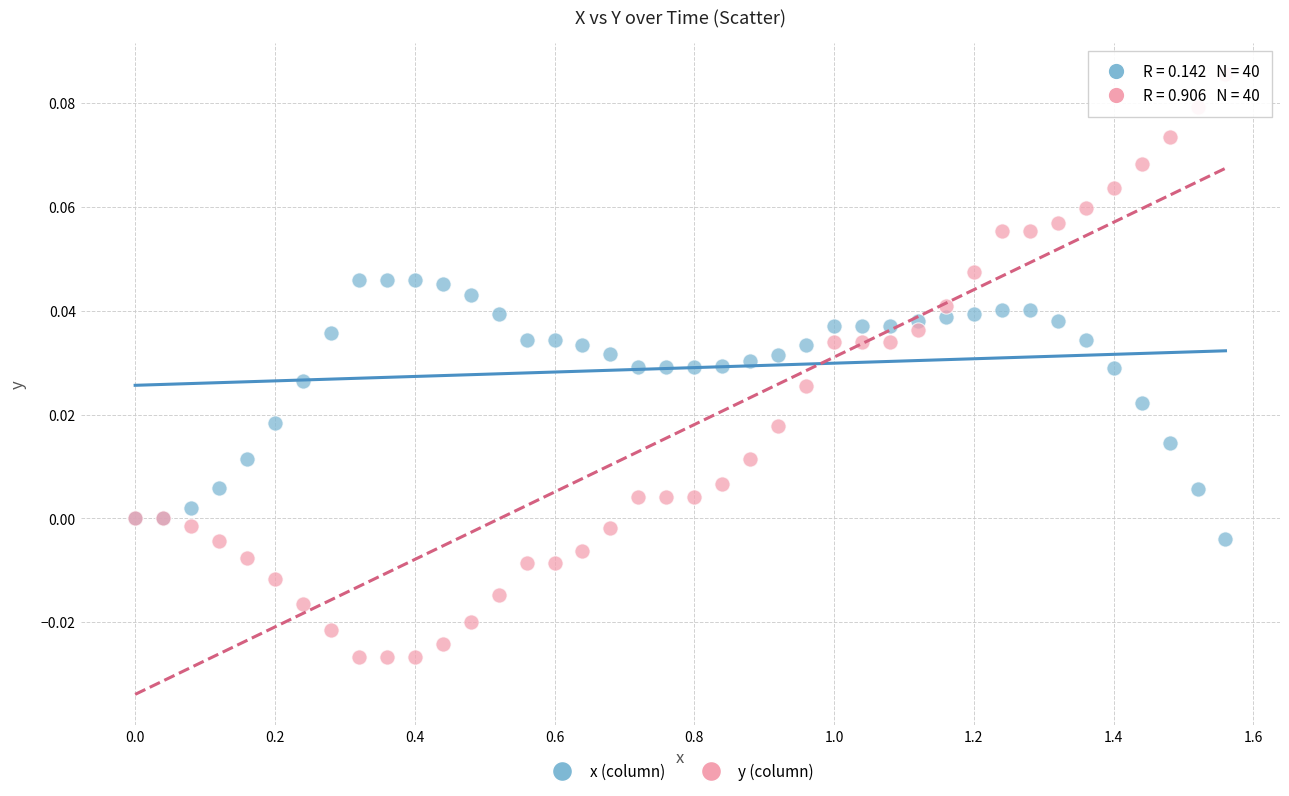

What is the X range (max minus min) for the scatter plot?

1.6